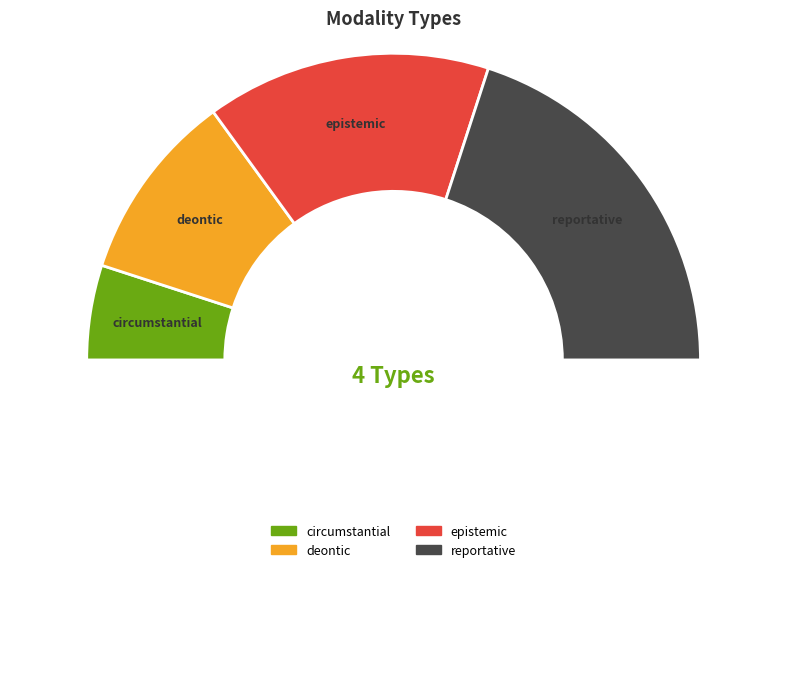

Which slice is the largest?

reportative